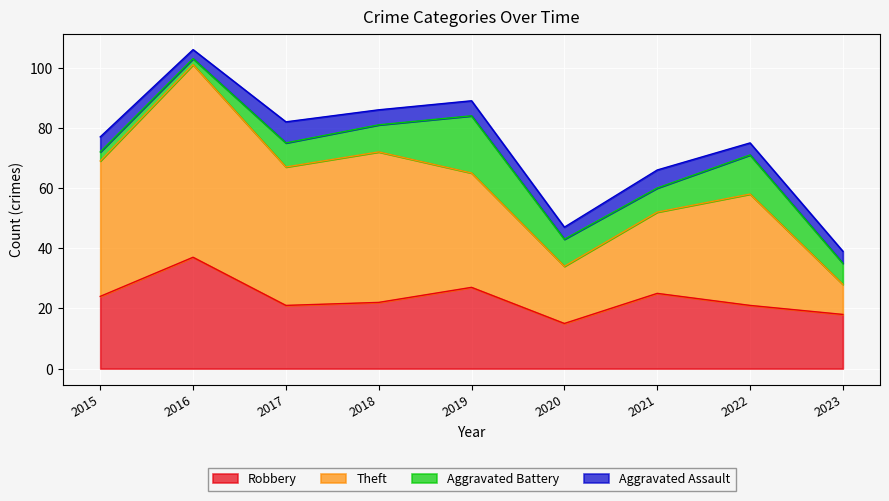

At which category is the sum across all series the highest?

2016